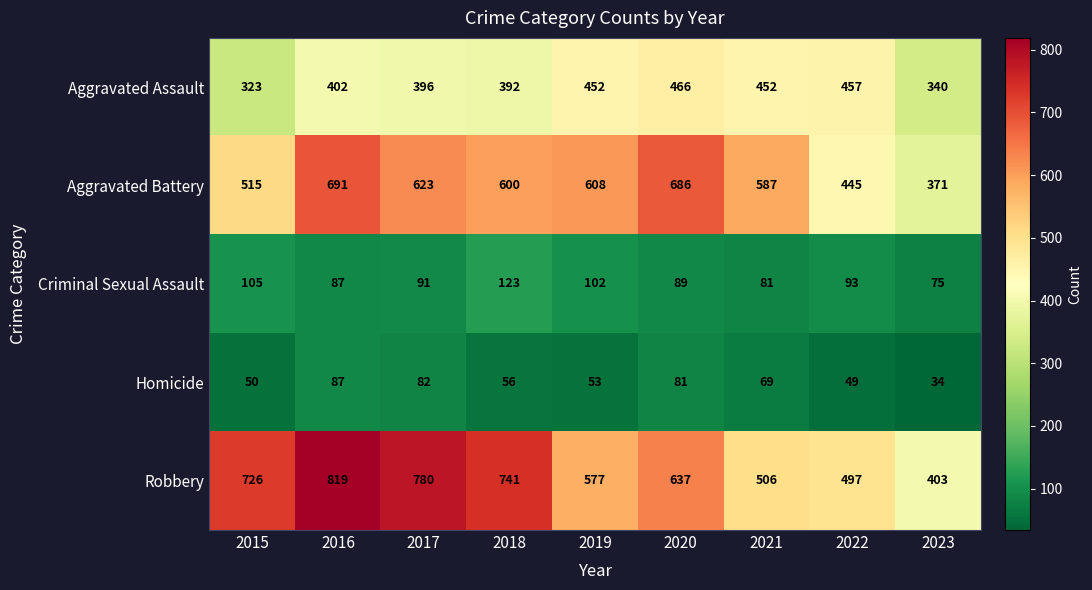

At which category is the sum across all series the highest?

2016